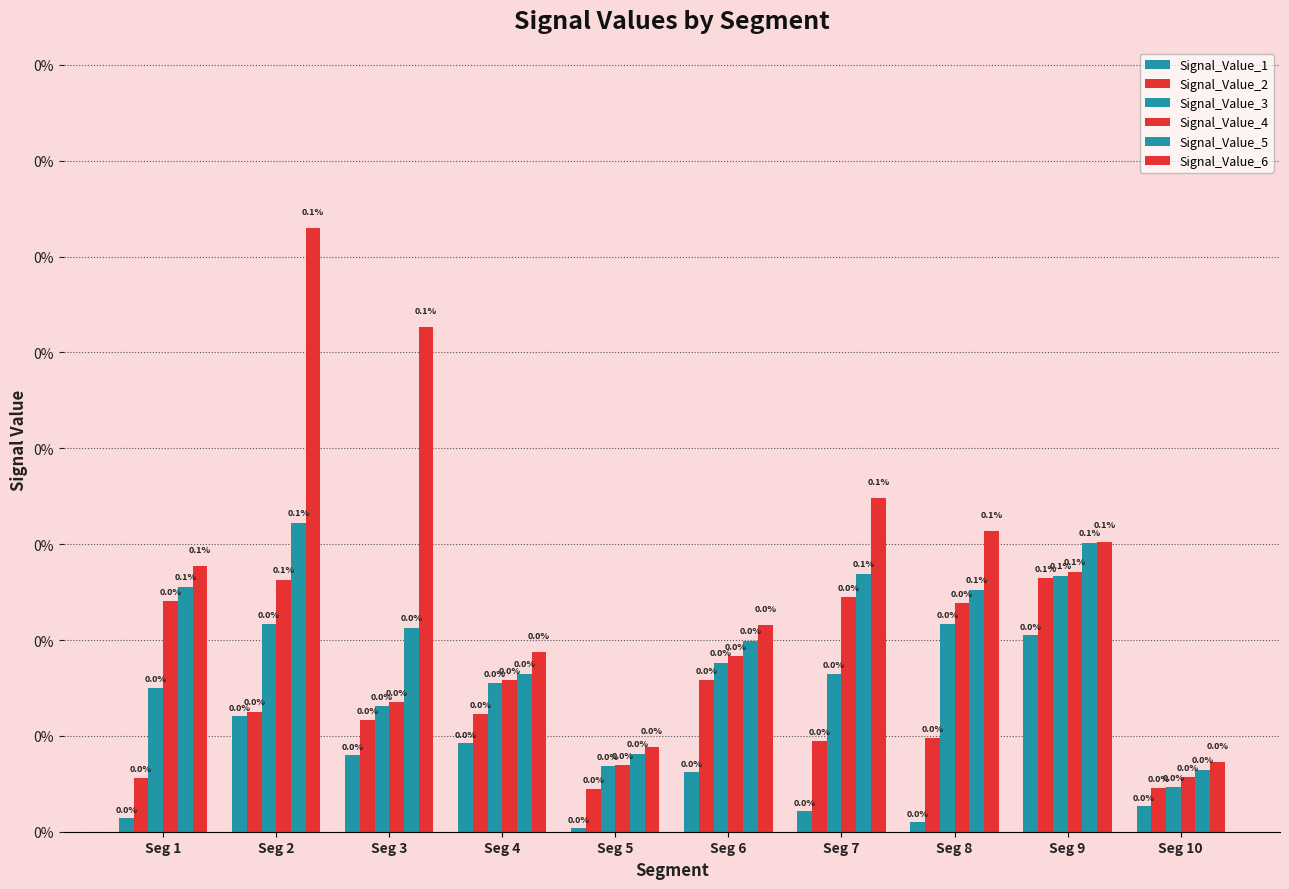

Are the bars grouped side by side (vs. stacked)?

Yes